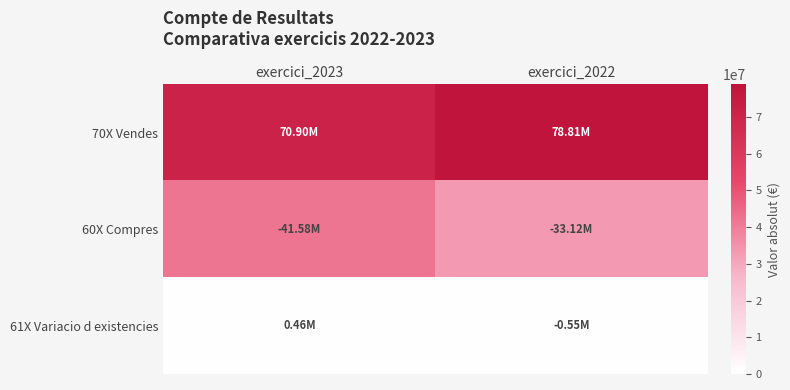

What is the spread (max minus min) of values at exercici_2023?

70438787.4